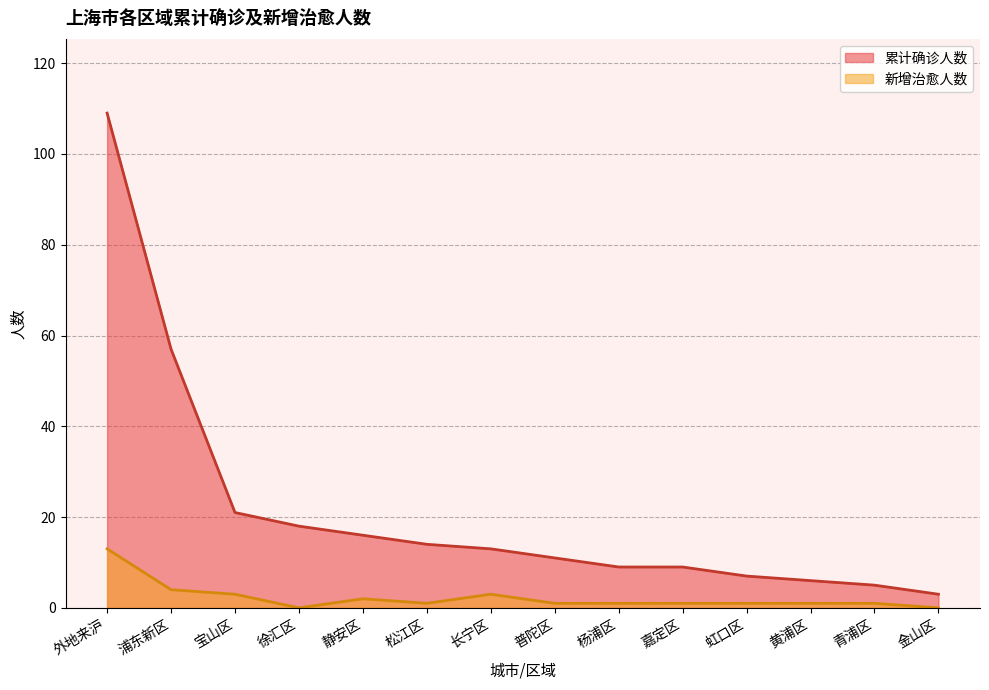

At how many categories does at least one series exceed 90?

1